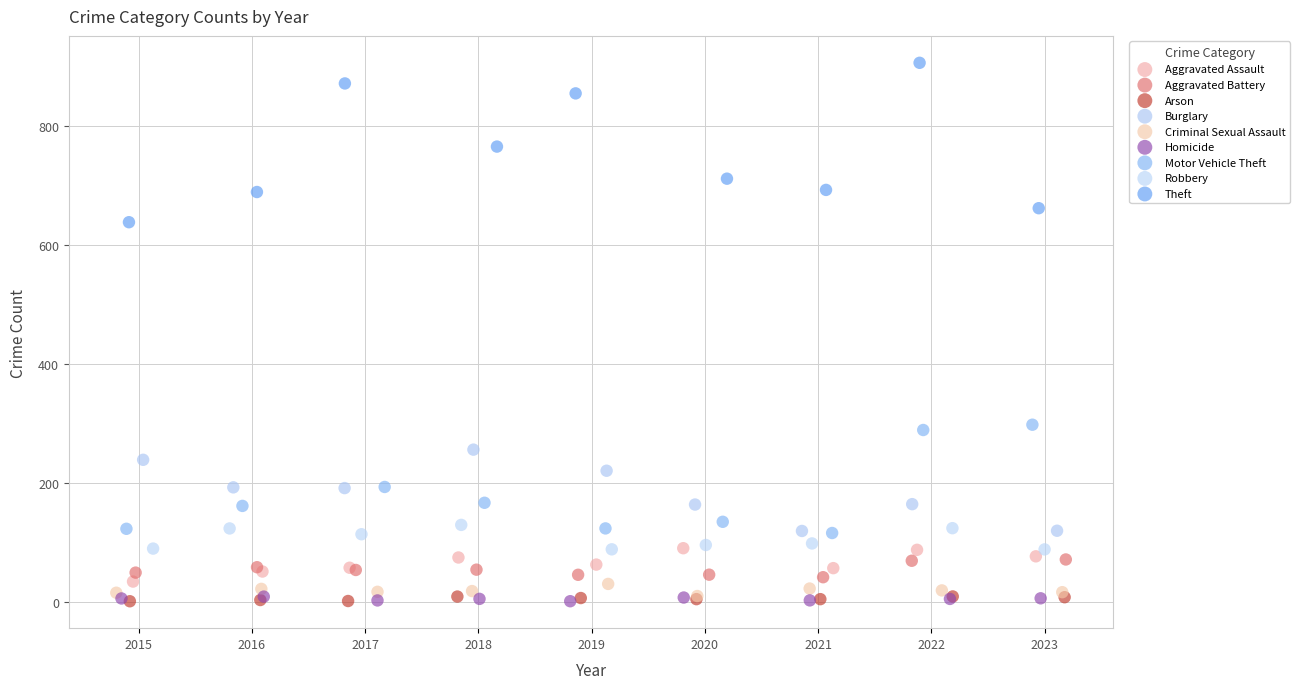

Which series has the largest Y range (max minus min)?

Theft